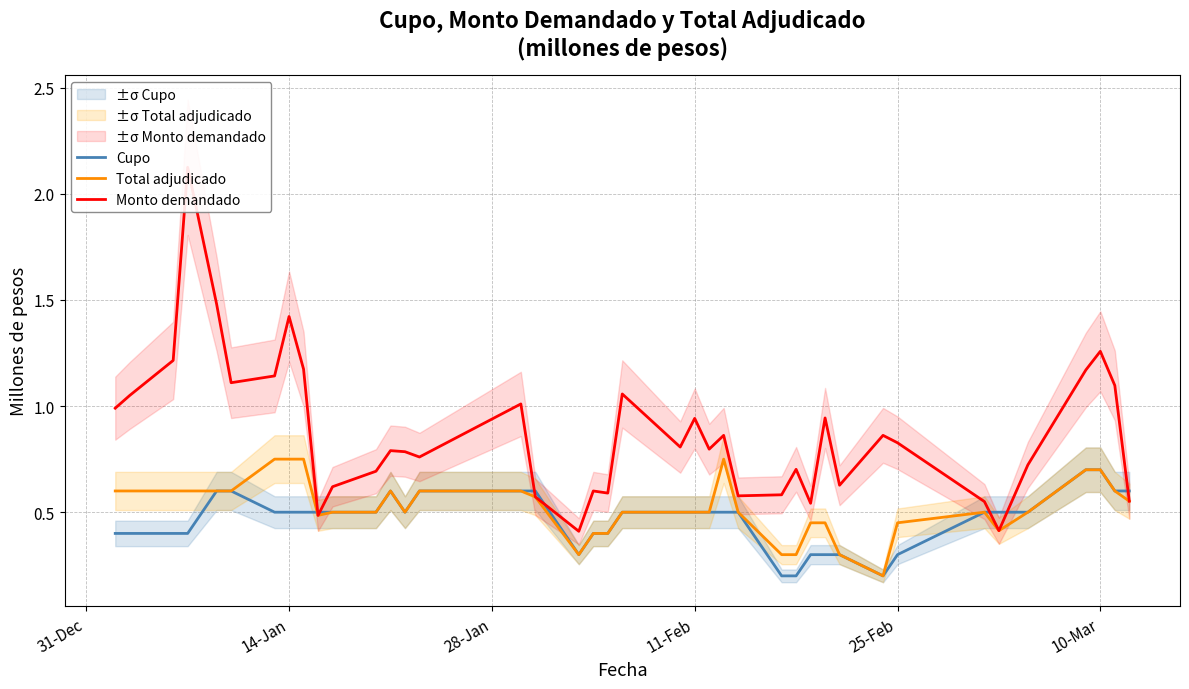

Is it true that Cupo equals 0.5 at 11-Feb?

True